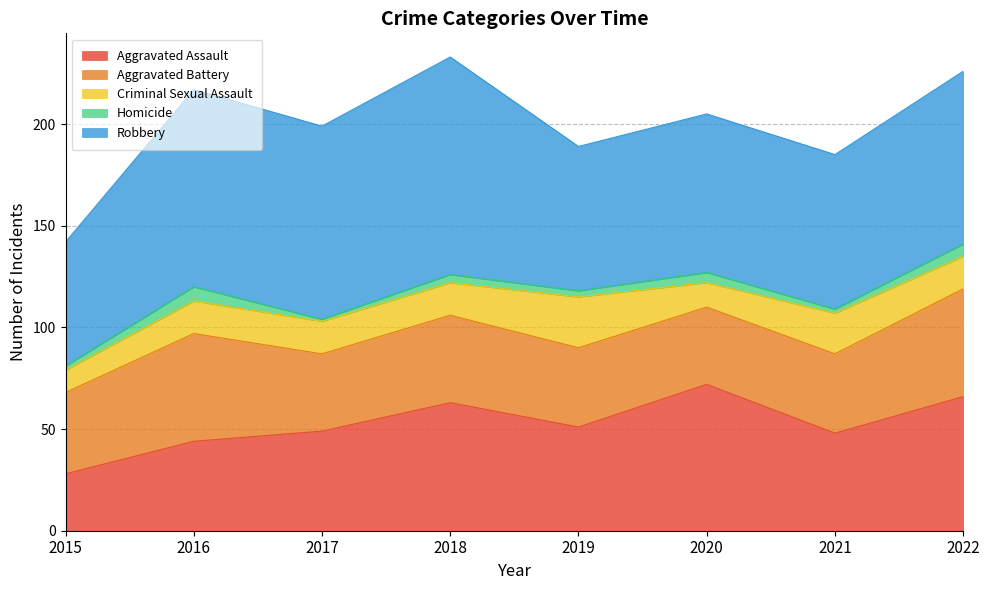

Reading left to right, extract all data points from this chart.

Aggravated Assault: 28	44	49	63	51	72	48	66
Aggravated Battery: 40	53	38	43	39	38	39	53
Criminal Sexual Assault: 11	16	16	16	25	12	20	16
Homicide: 2	7	1	4	3	5	2	6
Robbery: 61	97	95	107	71	78	76	85